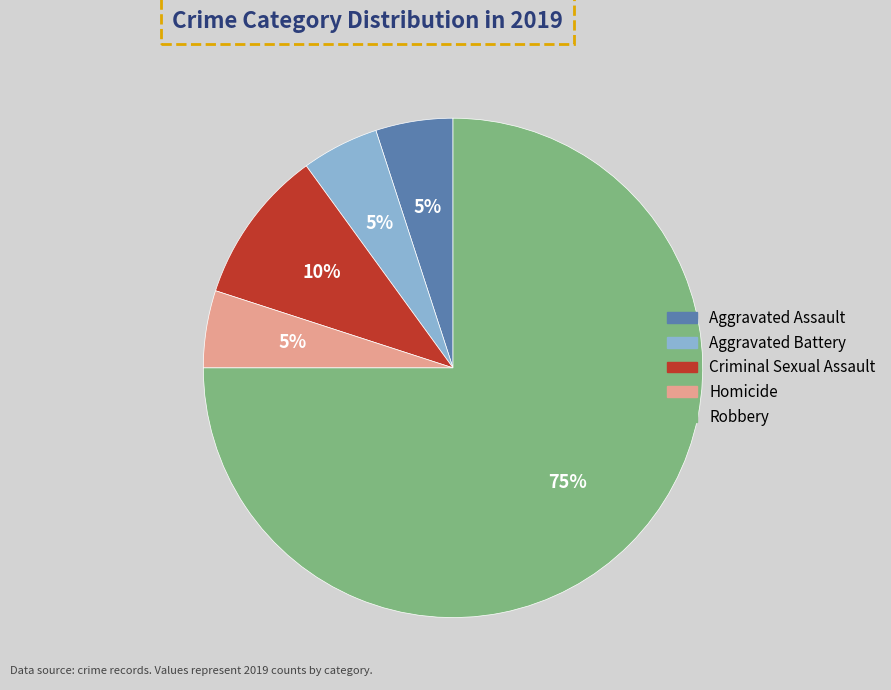

What is the ratio of the value at Aggravated Assault to the value at Aggravated Battery?

1.0